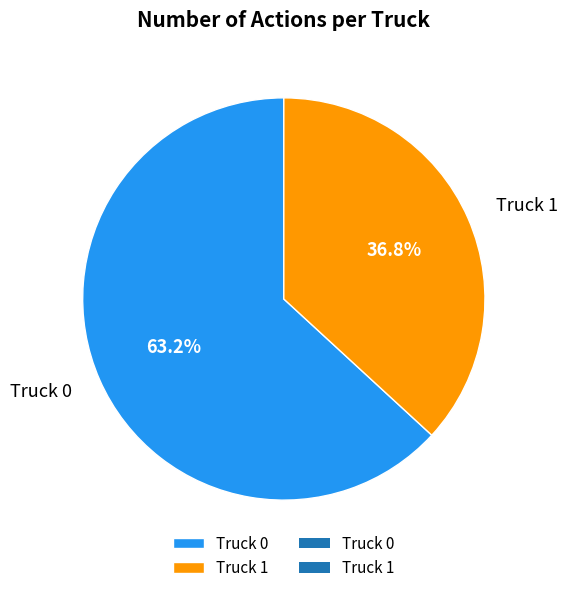

Which category has the biggest portion of the pie?

Truck 0